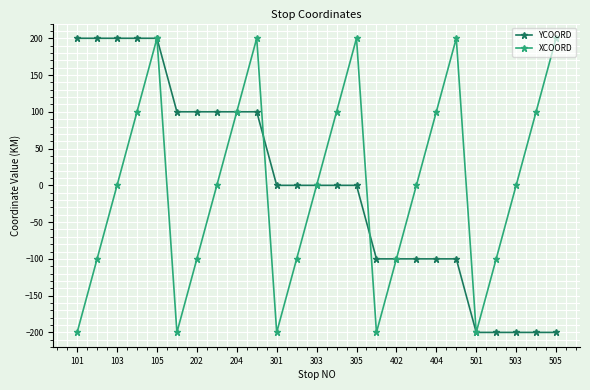

What is the value of the XCOORD point at the 15th from the left?

200